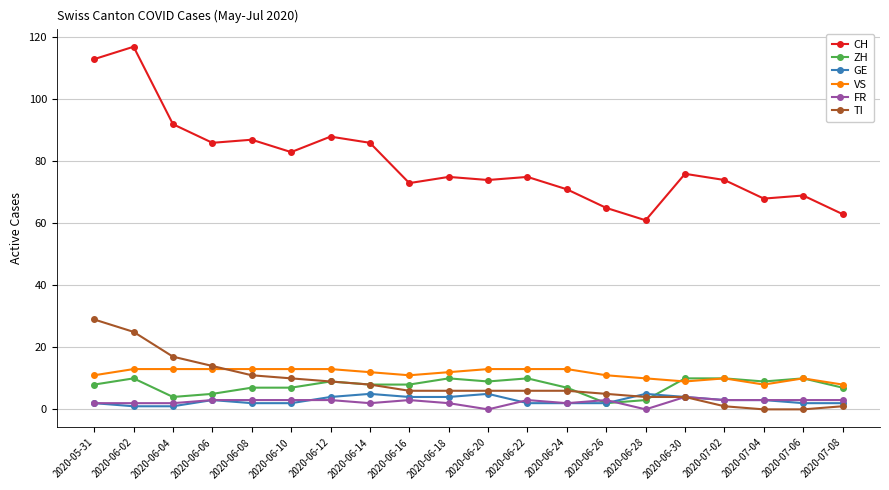

Does the chart display data point markers on the line(s)?

Yes